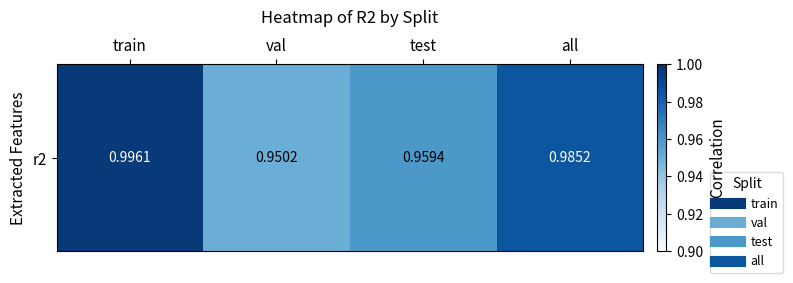

Rank the categories by value from lowest to highest.

val, test, all, train